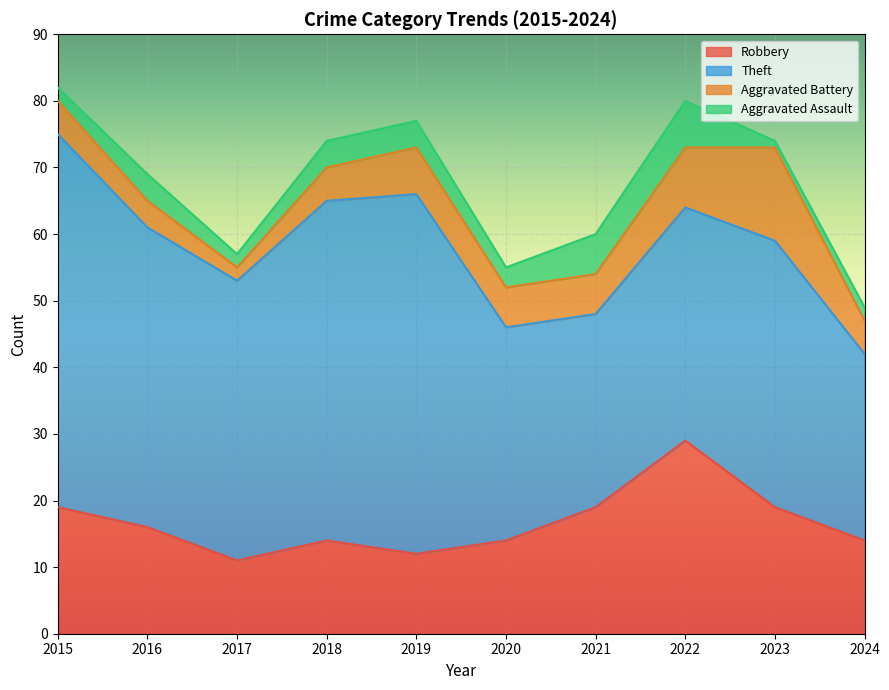

Is it true that Robbery equals 8 at 2024?

False